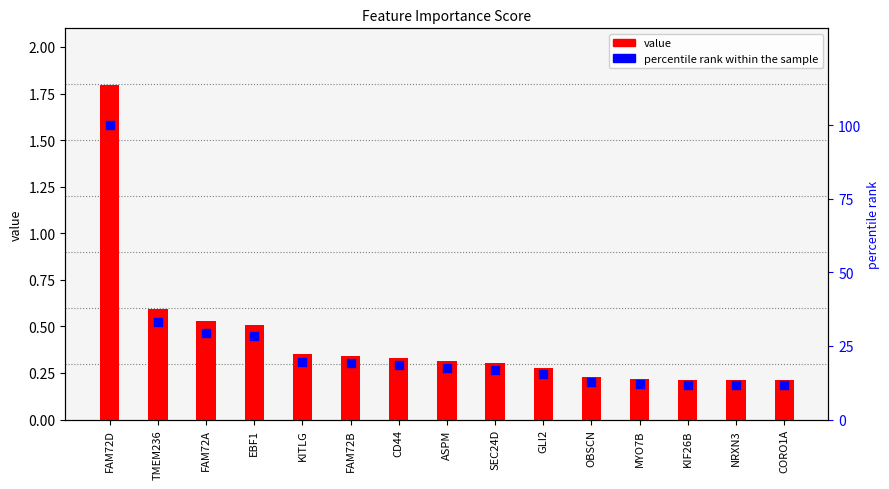

At how many categories does at least one series exceed 41?

1